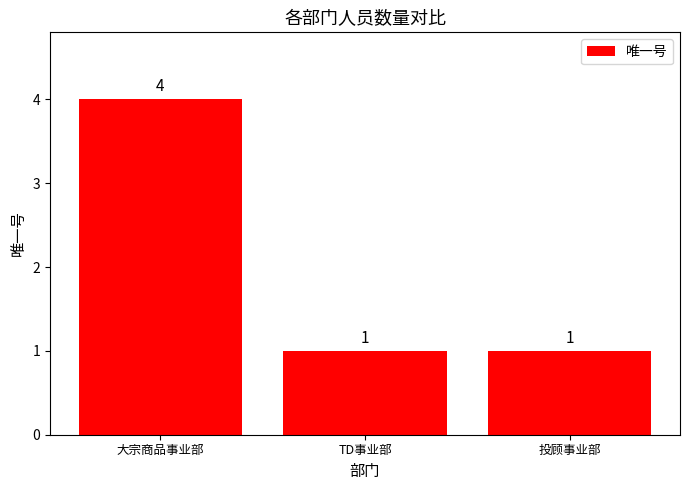

How many values are between 1 and 4?

3